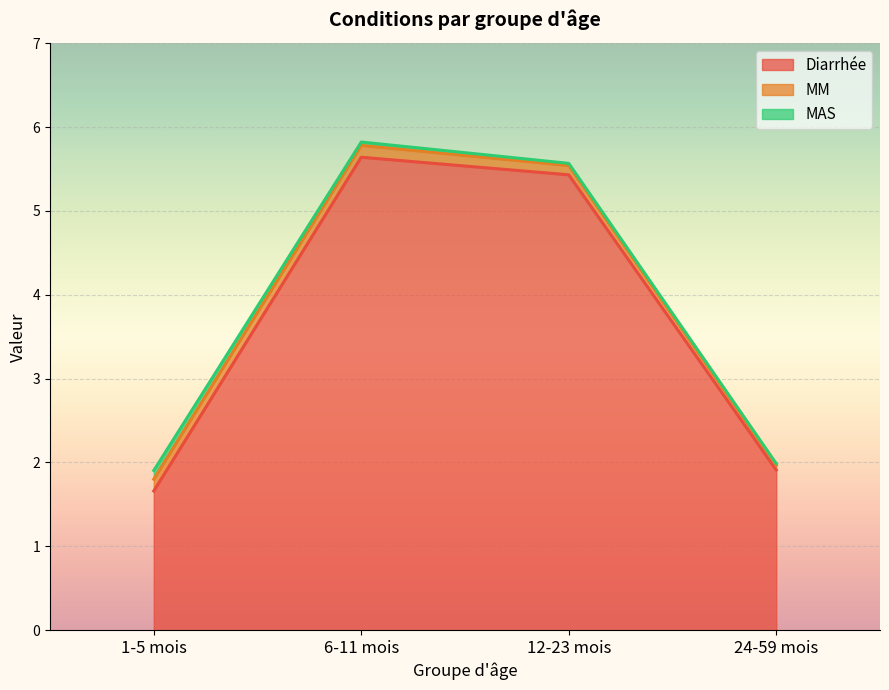

List the series in order of their peak value, highest first.

Diarrhée, MM, MAS